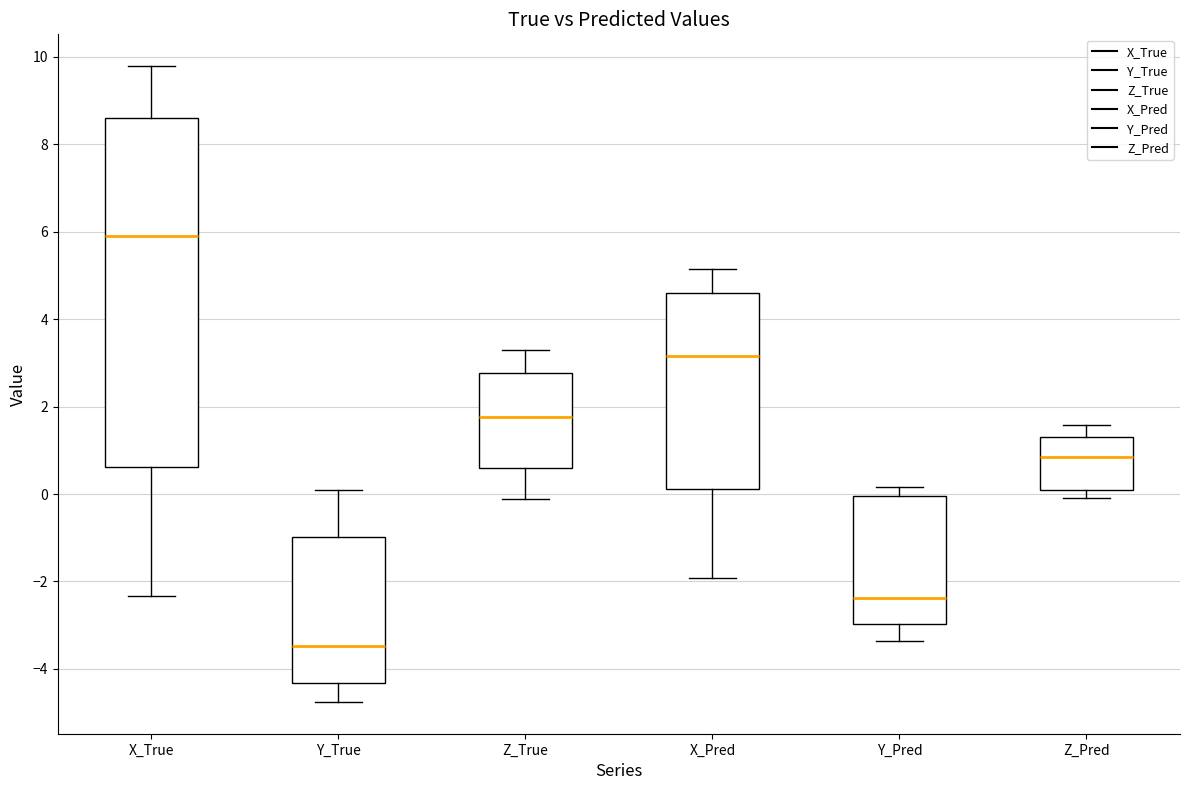

Where does the median line of the box for X_Pred sit on the y-axis? The values are not printed on the chart, so give them approximately, as read against the axis.

3.2